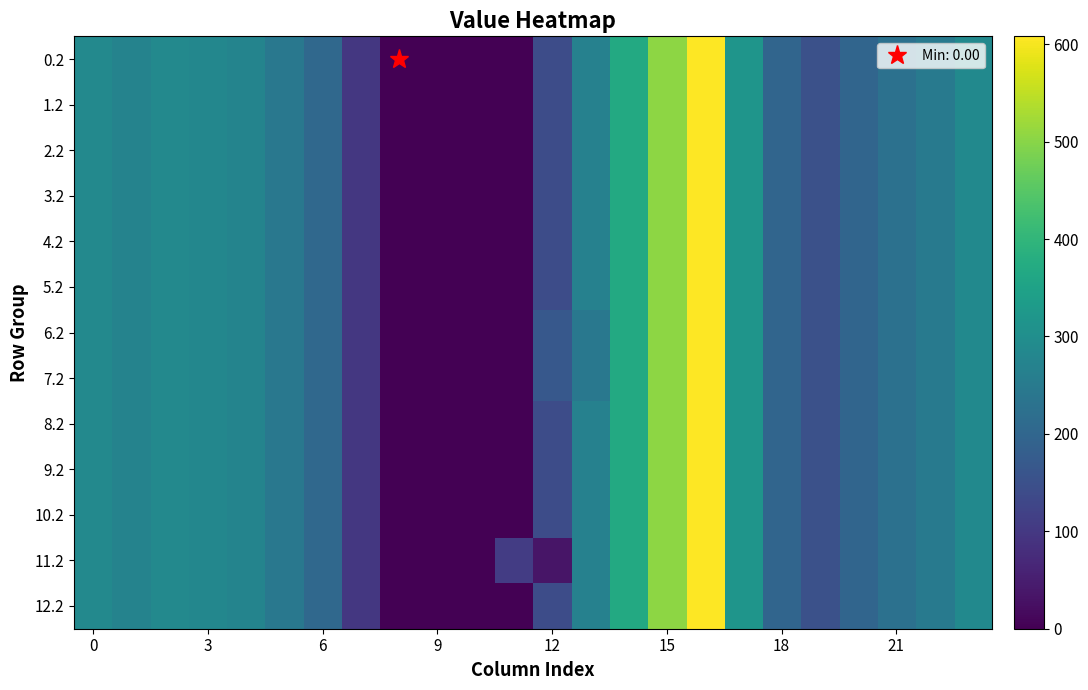

At which category is the sum across all series the highest?

16